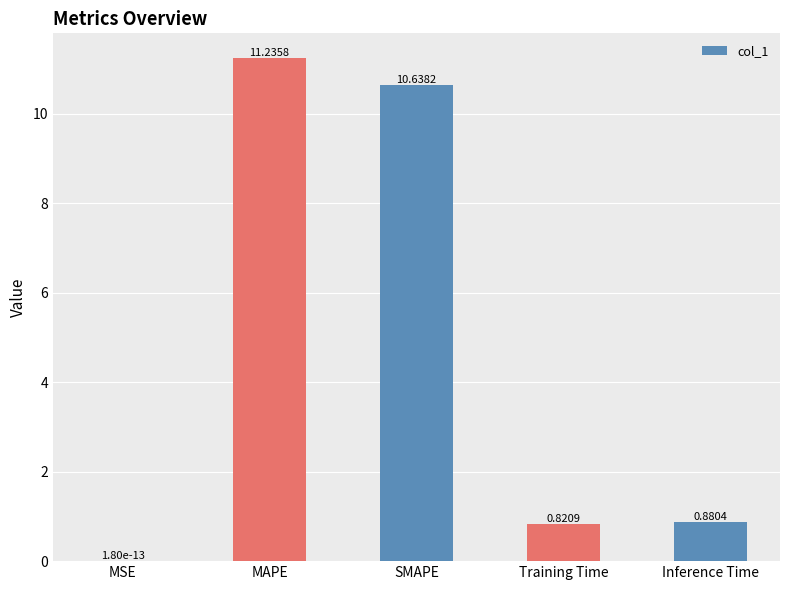

The value at Training Time is 1.4. True or false?

False